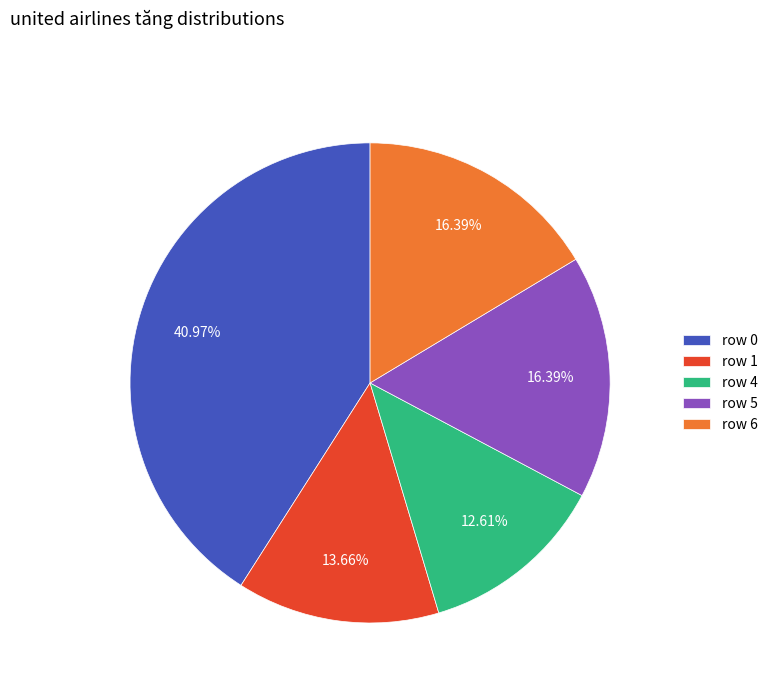

Between row 0 and row 4, which is larger?

row 0